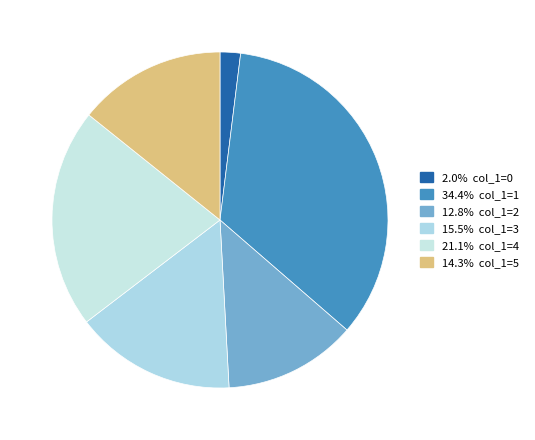

Rank the categories by value from highest to lowest.

1, 4, 3, 5, 2, 0